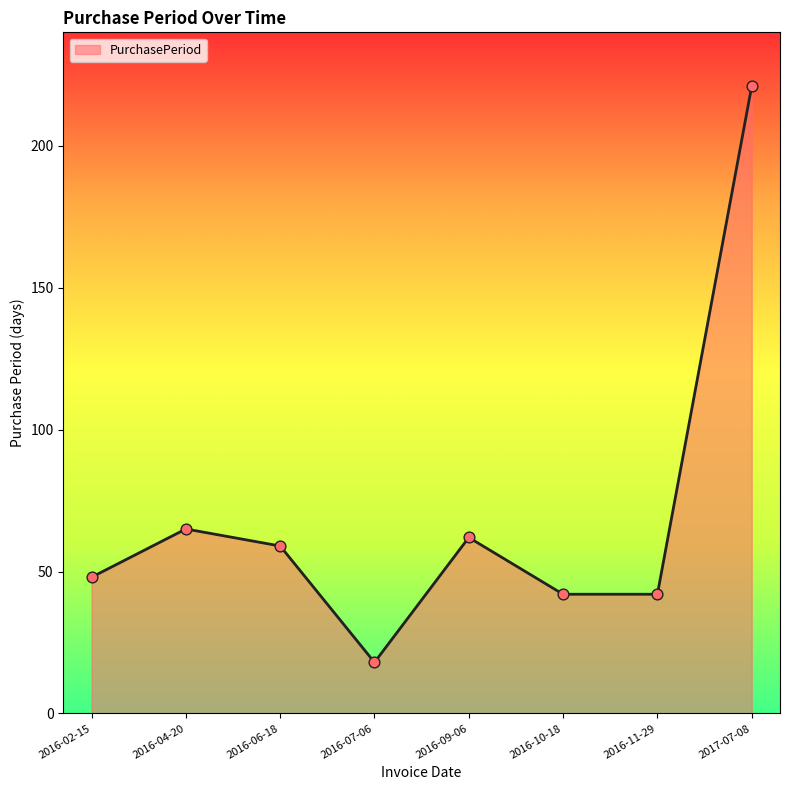

Between 2017-07-08 and 2016-04-20, which is larger?

2017-07-08